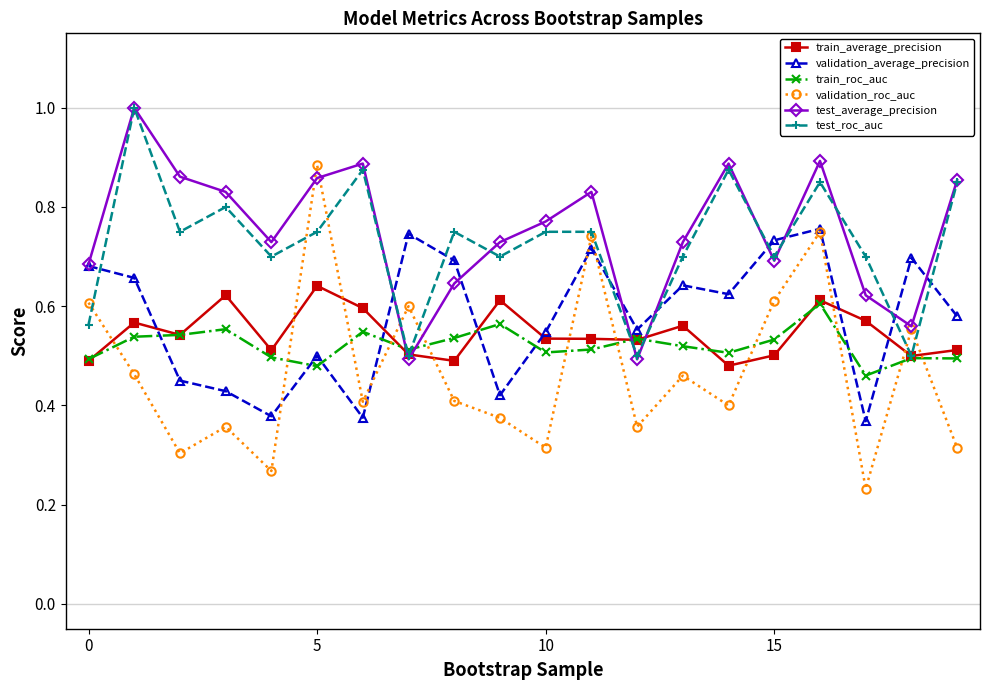

Which series has the largest range (max minus min)?

validation_roc_auc